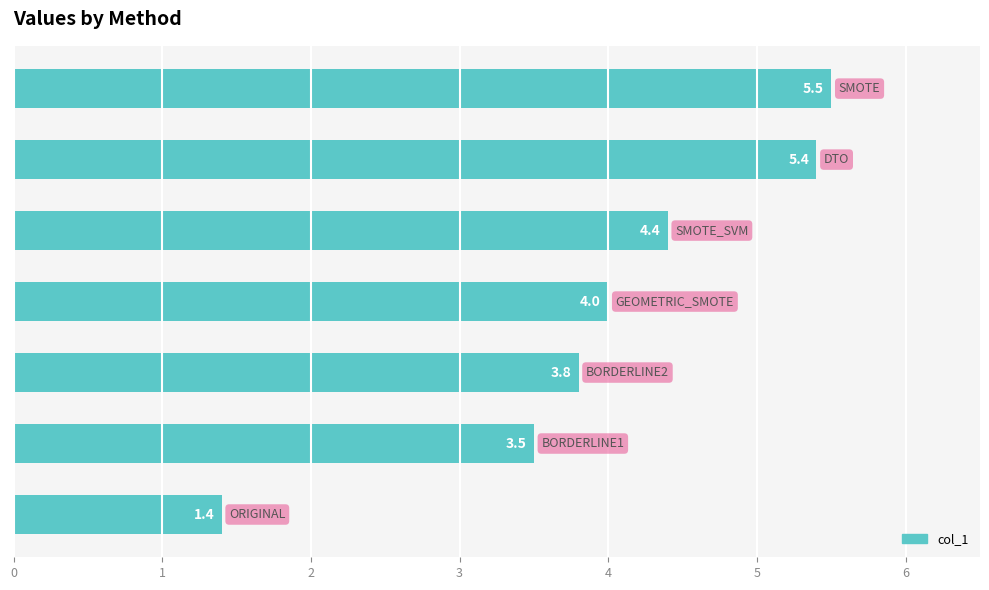

What is the sum of all values?

28.0